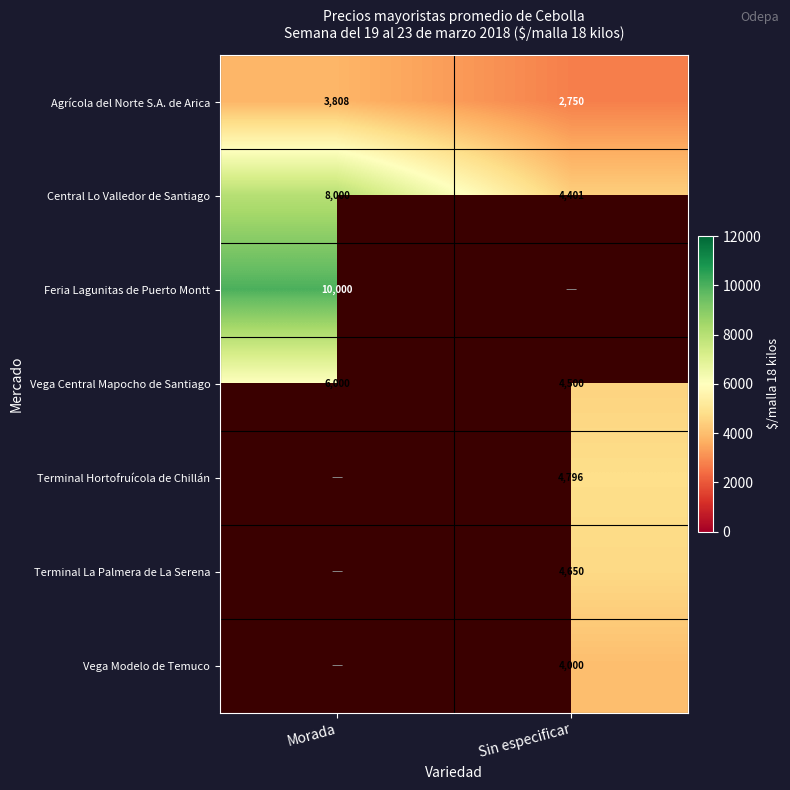

What is the maximum value for Agrícola del Norte S.A. de Arica?

3808